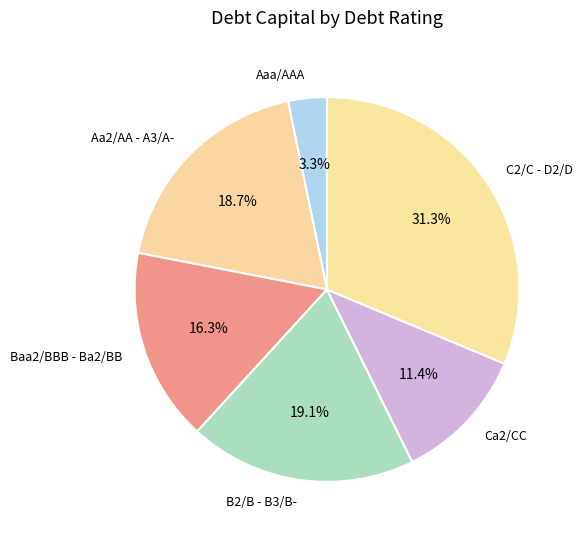

Approximately how many times larger is the value at Aa2/AA - A3/A- compared to Ca2/CC?

1.6